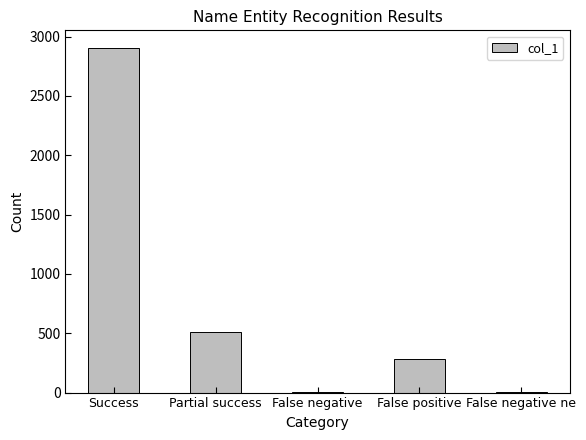

At which category does the chart reach its peak across all series?

Success